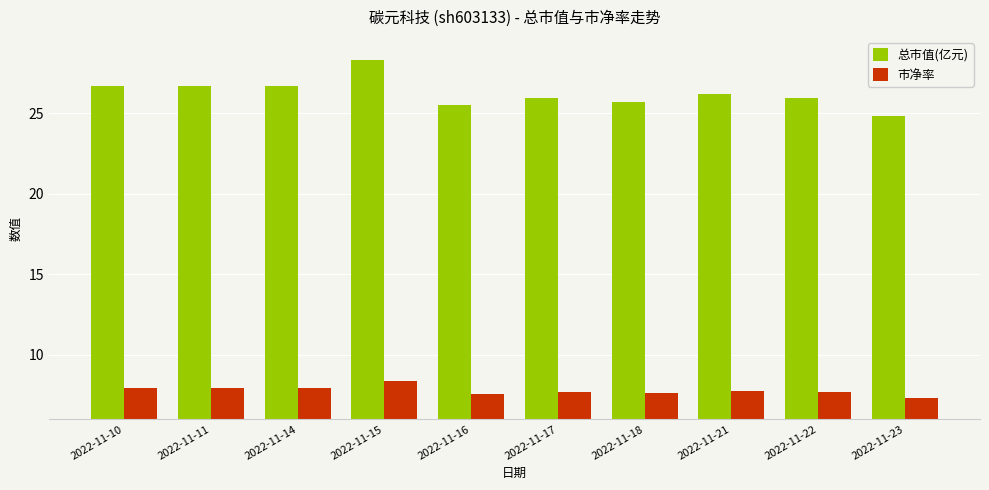

At which label does 市净率 reach its minimum?

2022-11-23